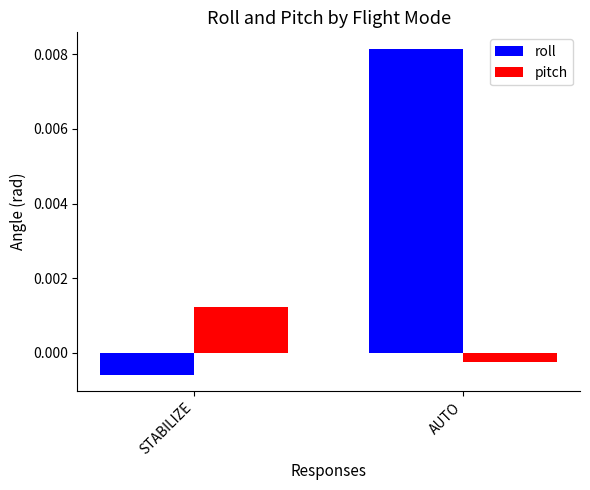

At which label is roll closest to 0?

STABILIZE